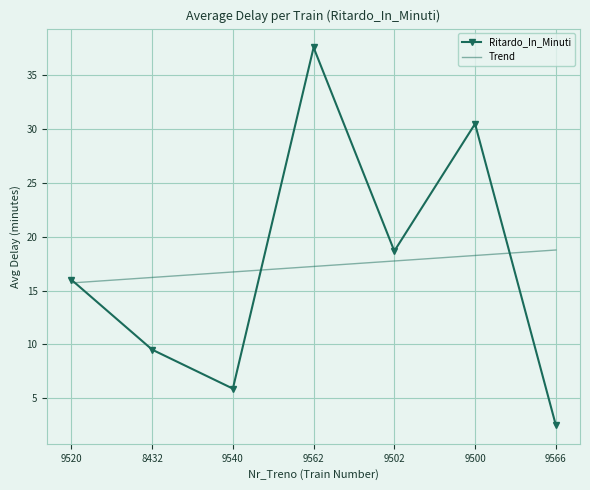

How many values in the Ritardo_In_Minuti series are below 16?

3